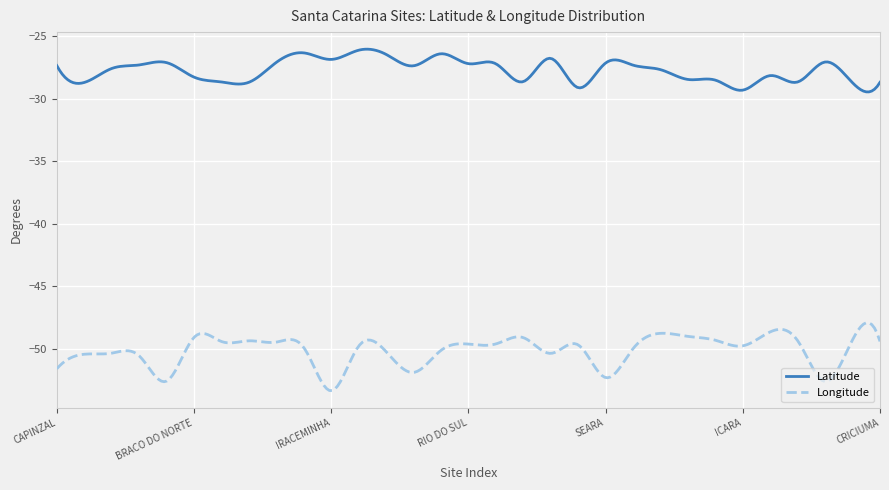

What is the difference between the maximum and second lowest values in the Longitude series?

5.4